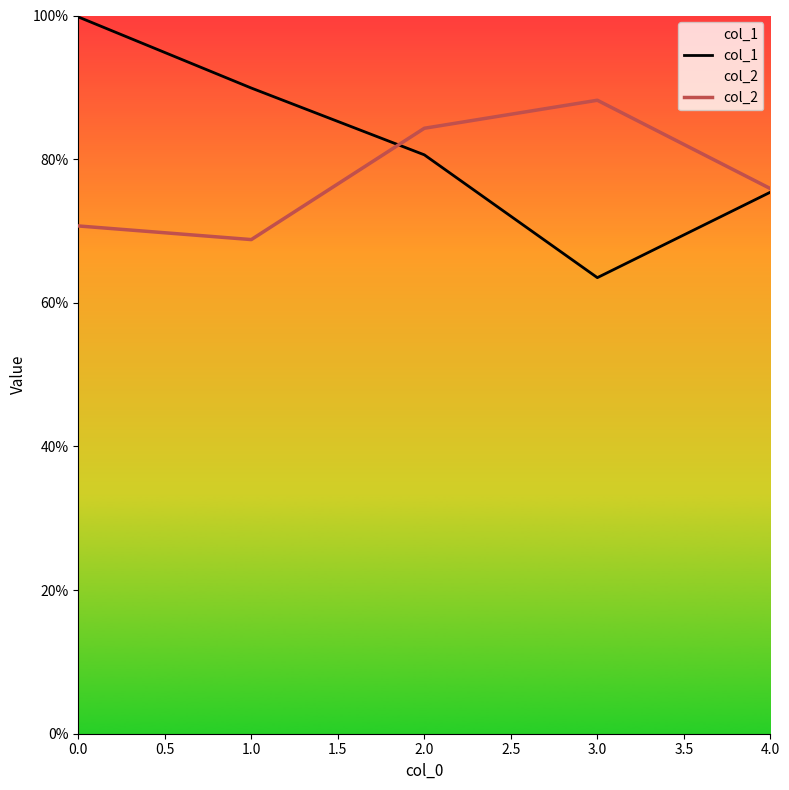

Which series has the largest total across all categories?

col_1